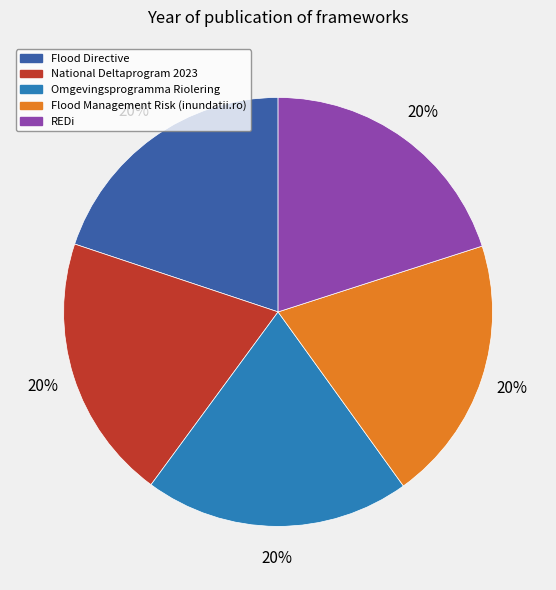

How many slices are in this pie chart?

5